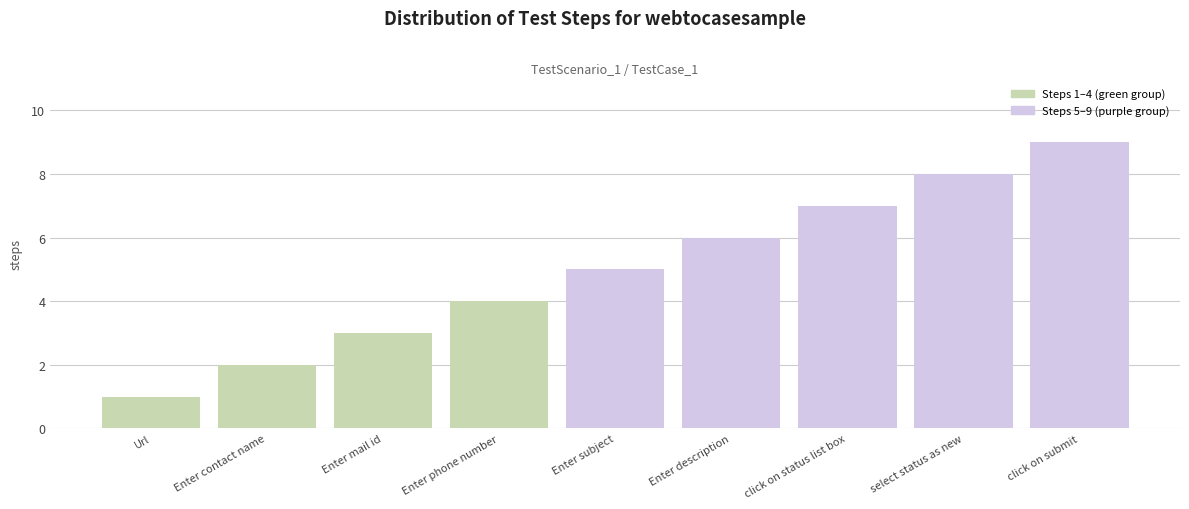

Between Enter subject and Enter description, which is larger?

Enter description